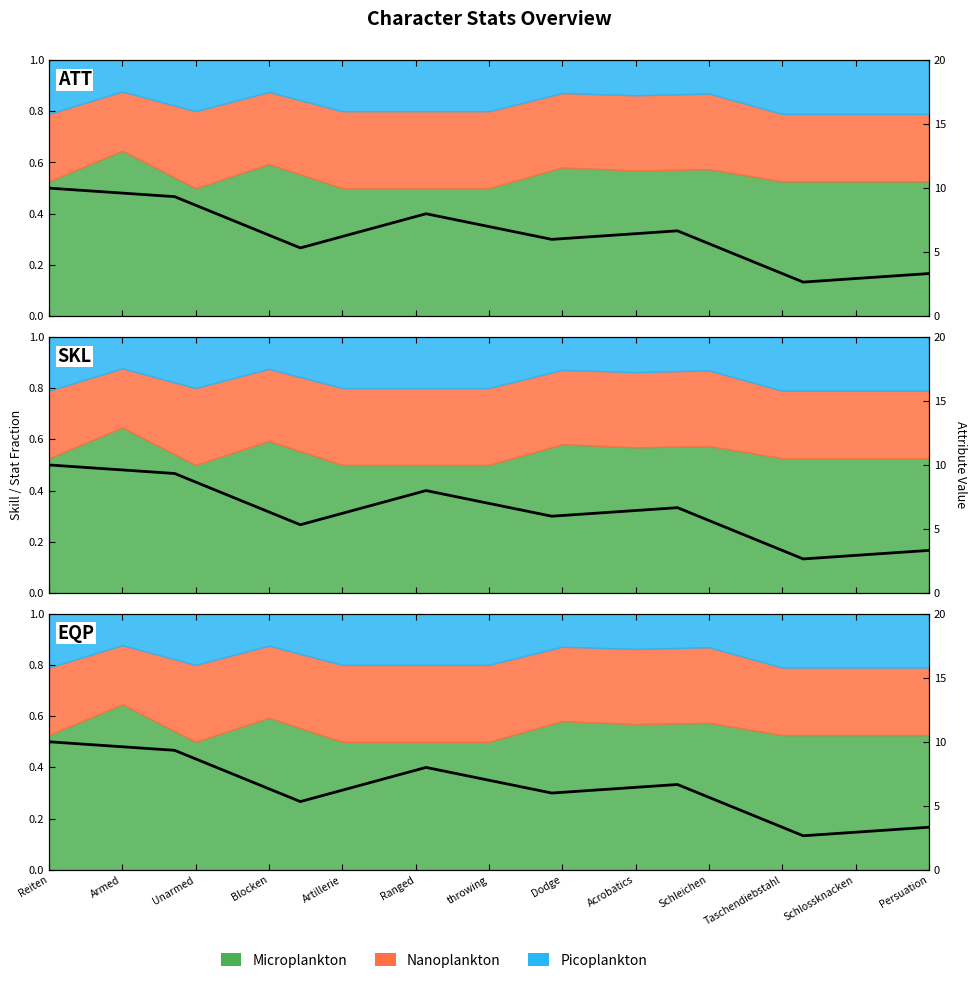

At which label is the value closest to 0?

throwing